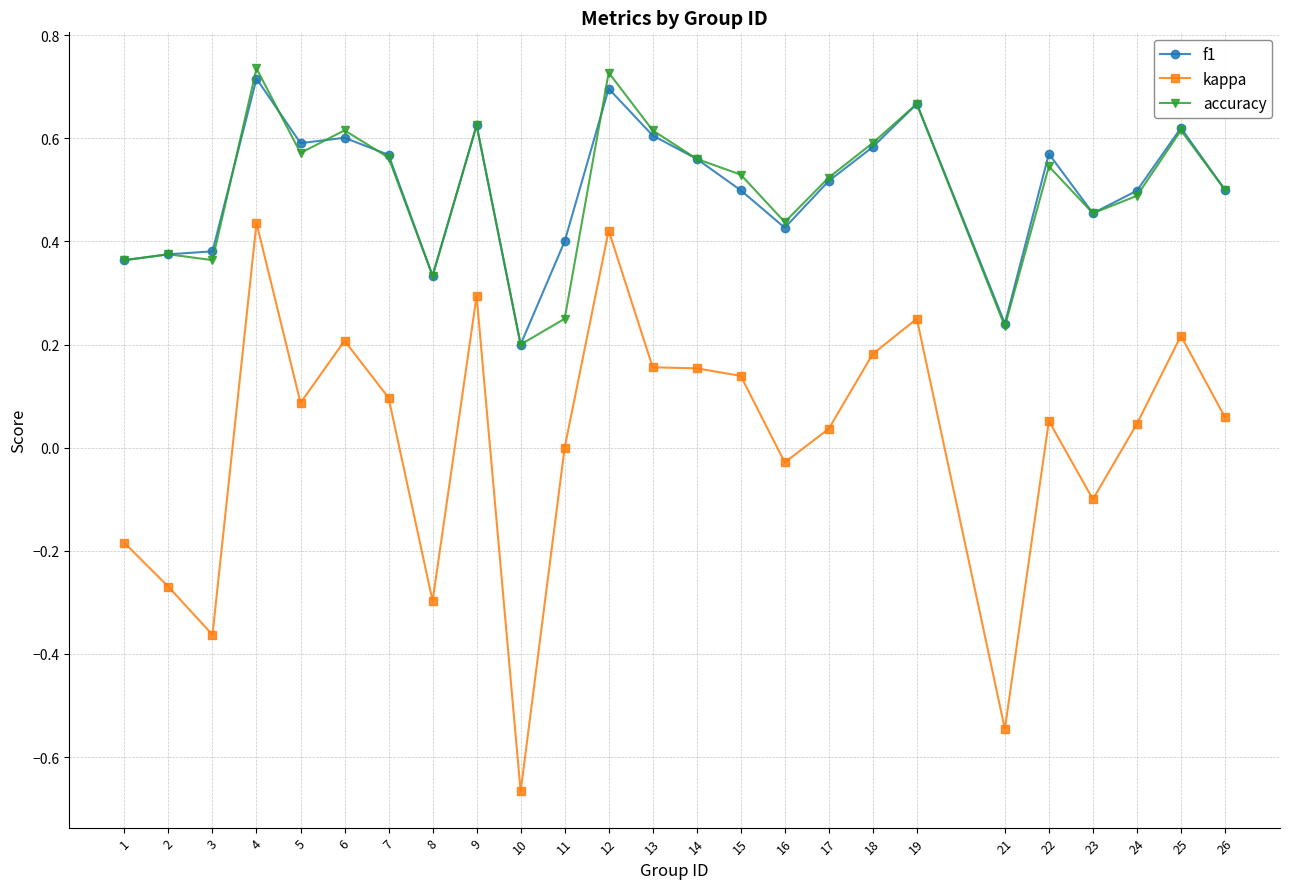

Is the value of accuracy at 7 greater than the value of kappa at 8?

Yes